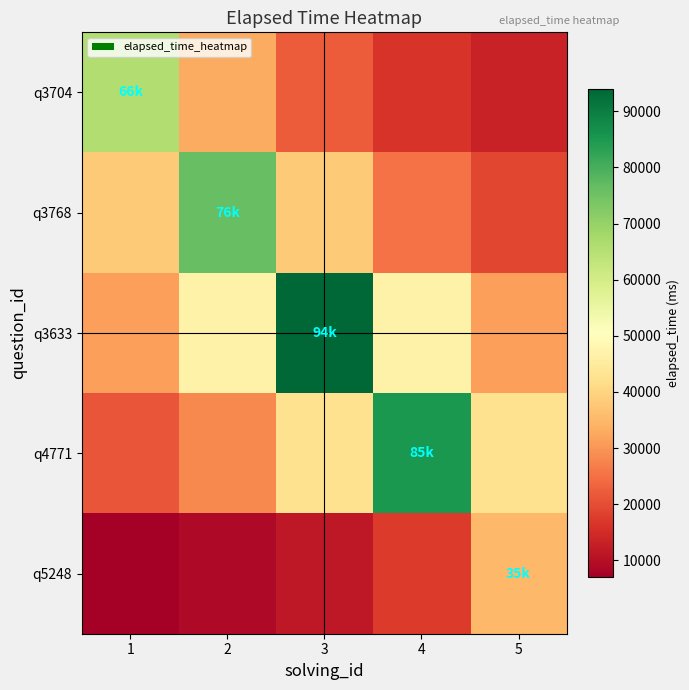

Which series has the widest spread of values?

q4771